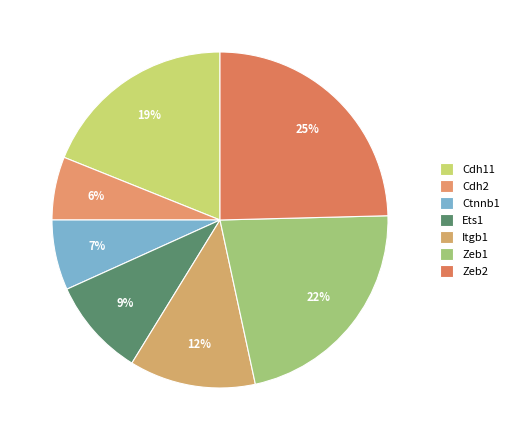

To the nearest percent, what is the difference between the largest and smallest slice percentages?

19%